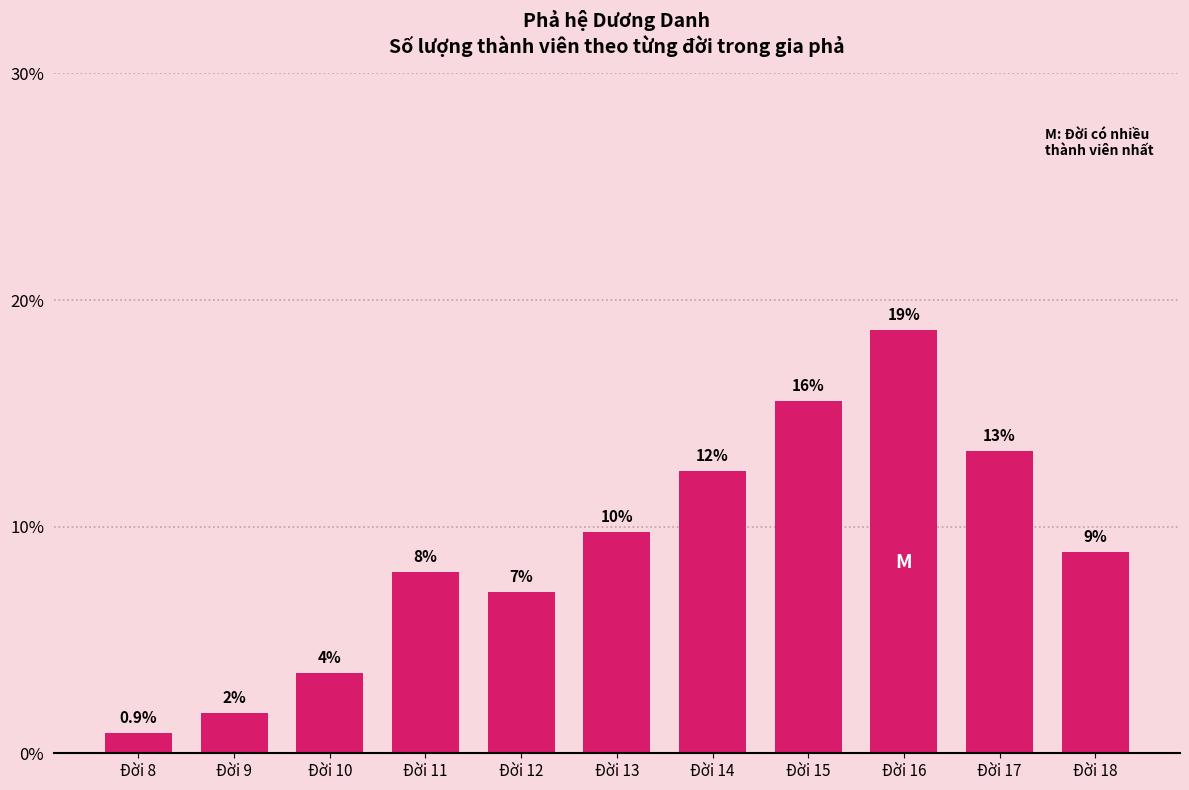

How many bars are there in total?

11